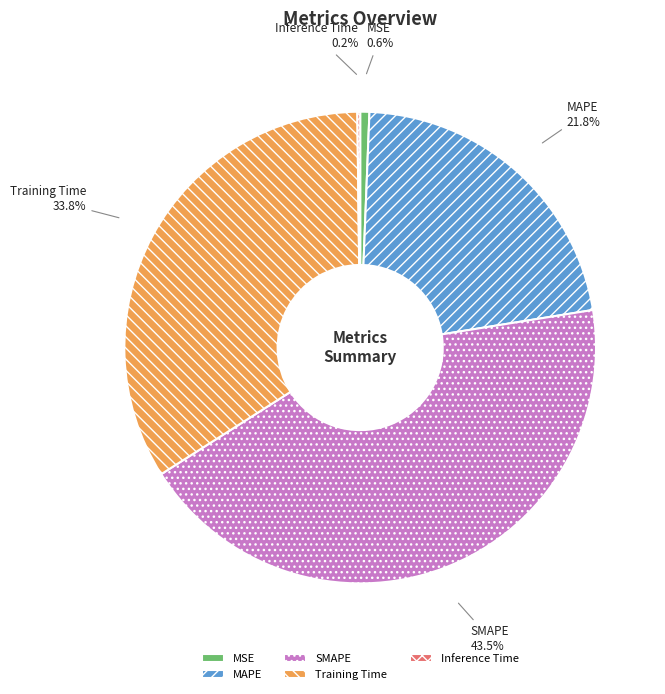

Which has a higher value, MSE or Training Time?

Training Time